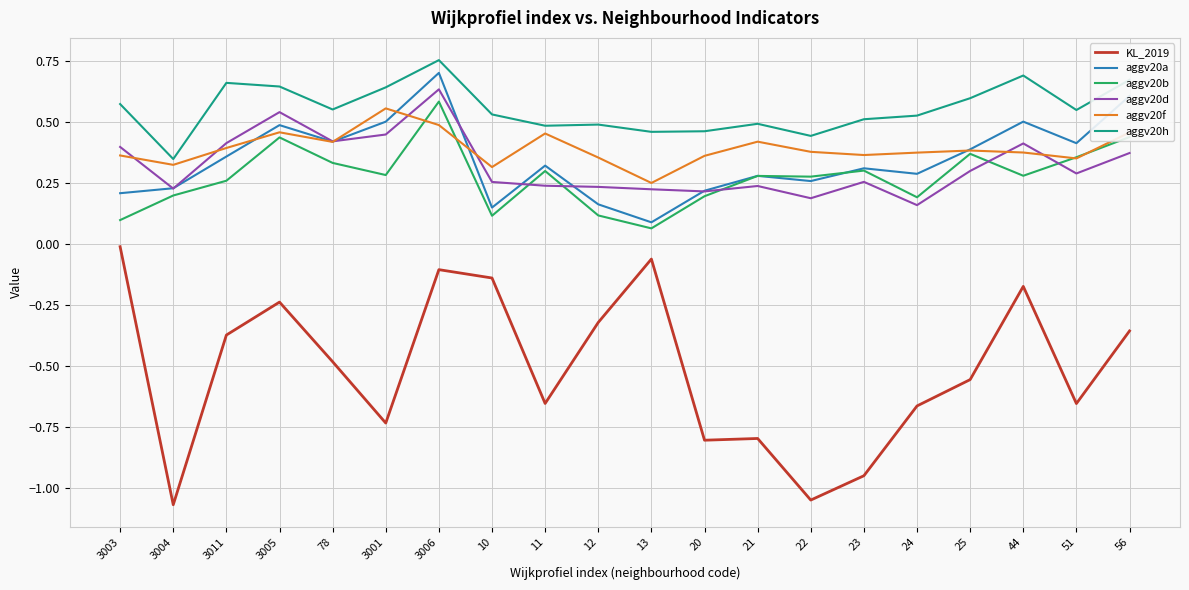

At which label is aggv20h closest to 0?

3004